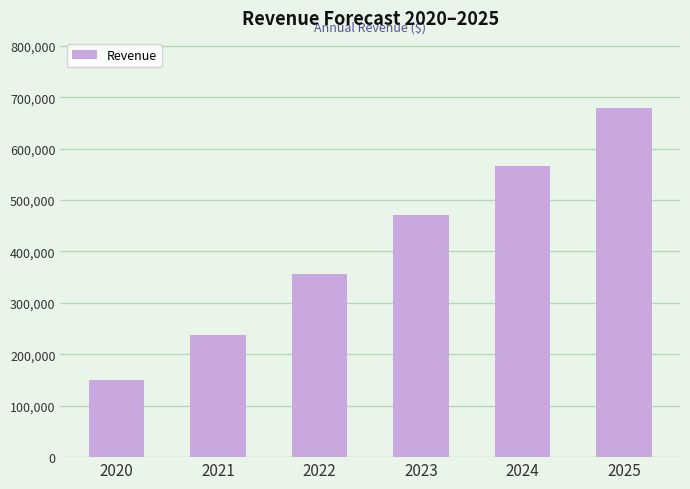

What is the maximum value shown in the chart?

679392